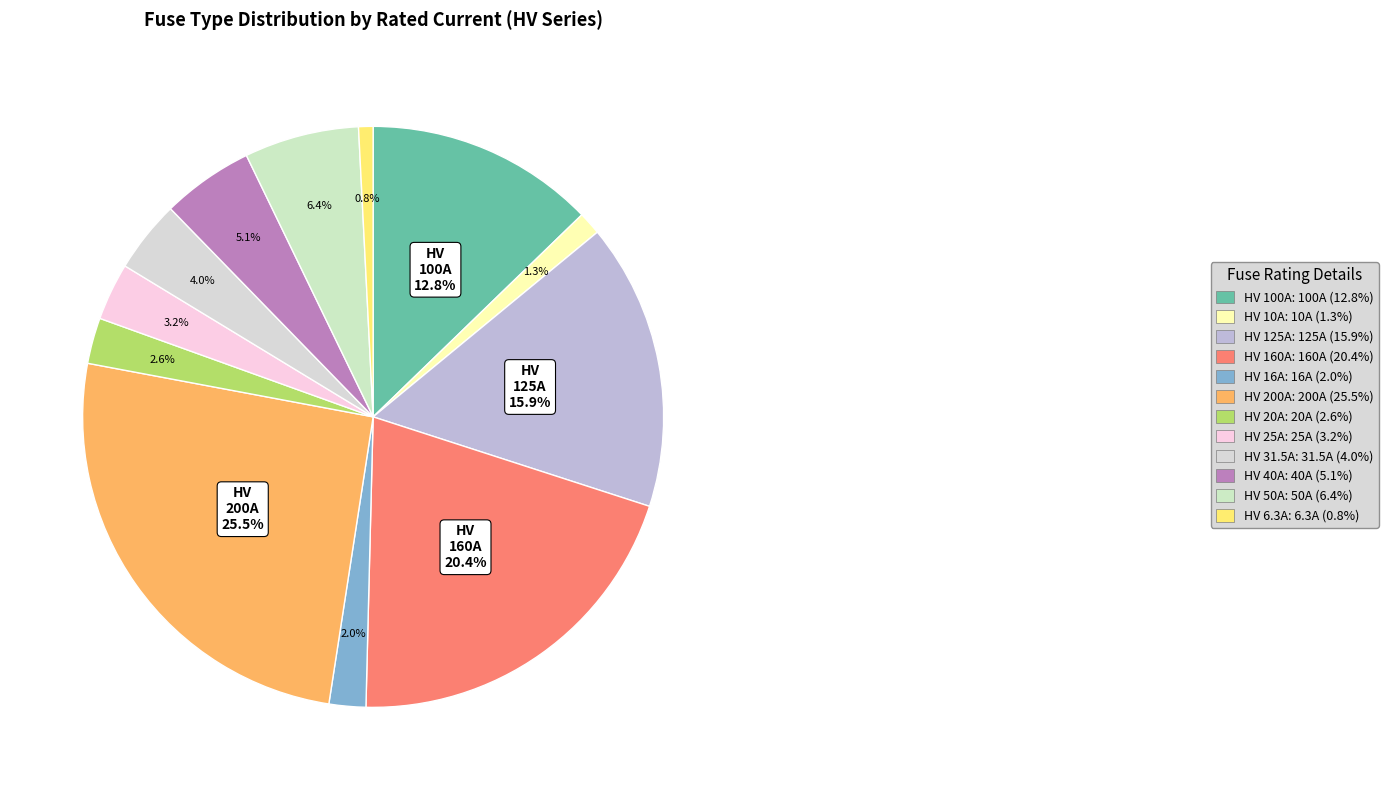

How many segments does this pie chart have?

12